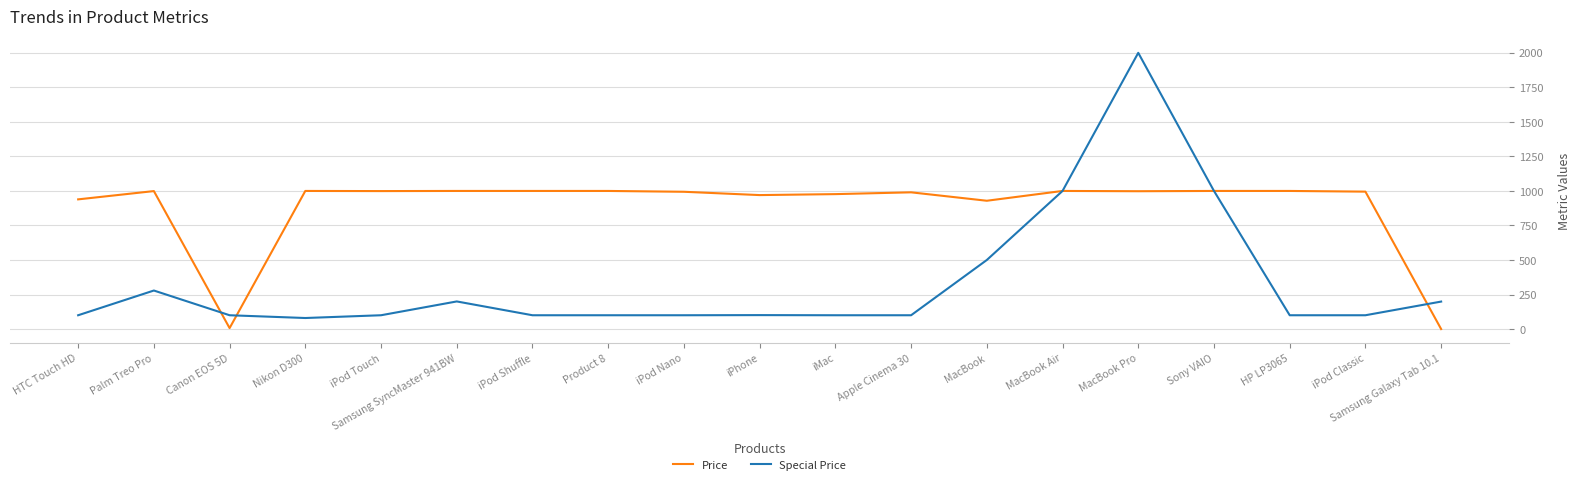

How many distinct data groups are displayed?

2